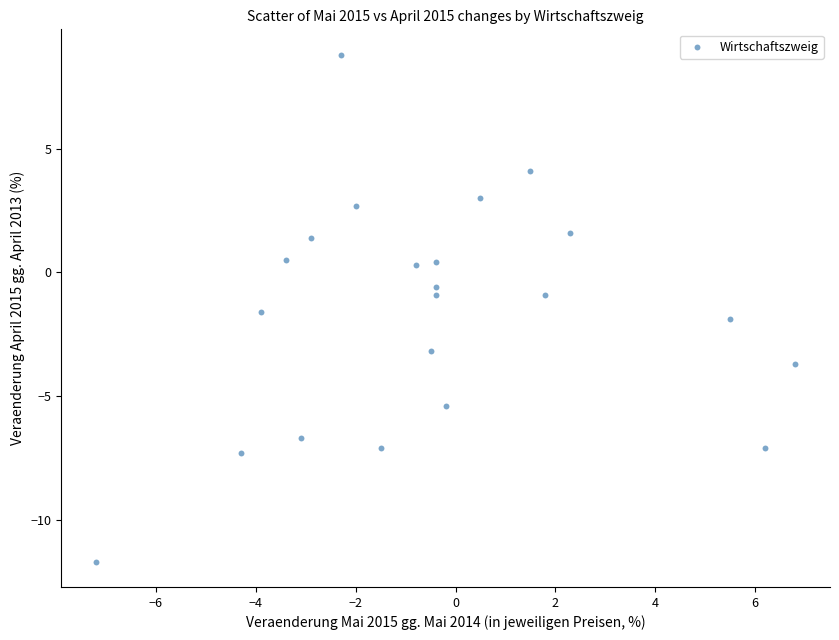

What is the range of X values (max minus min)?

14.0